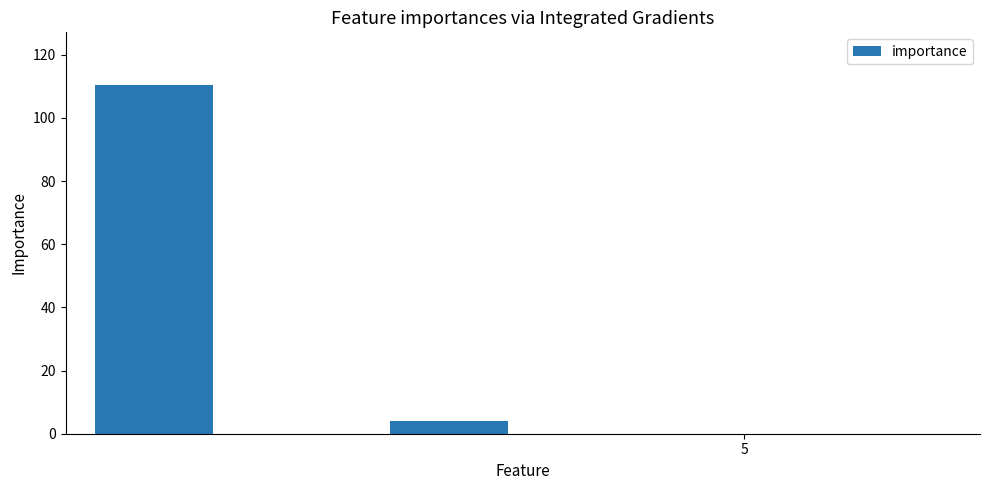

What is the sum of all values?

114.5